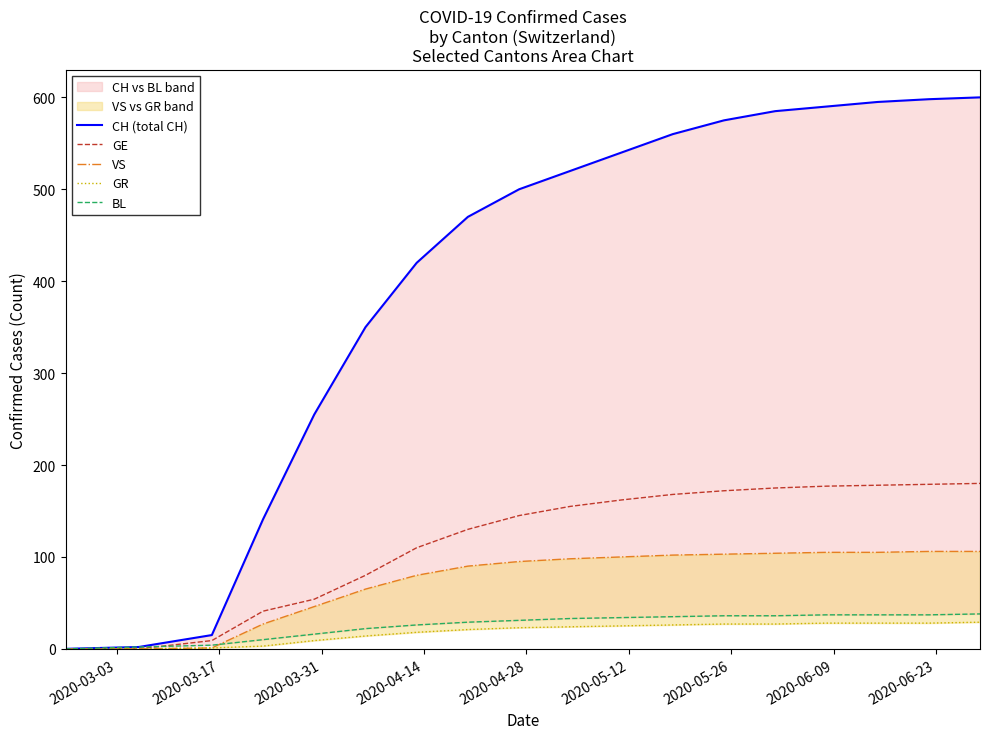

What are all the series names shown in the legend?

CH (total CH), GE, VS, GR, BL